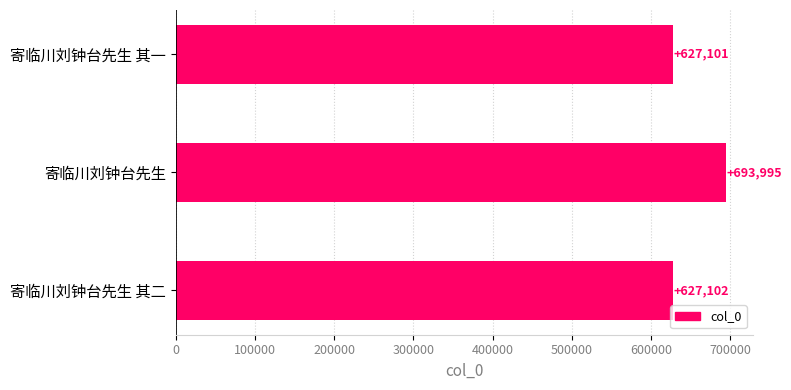

Does the chart contain stacked bars?

No